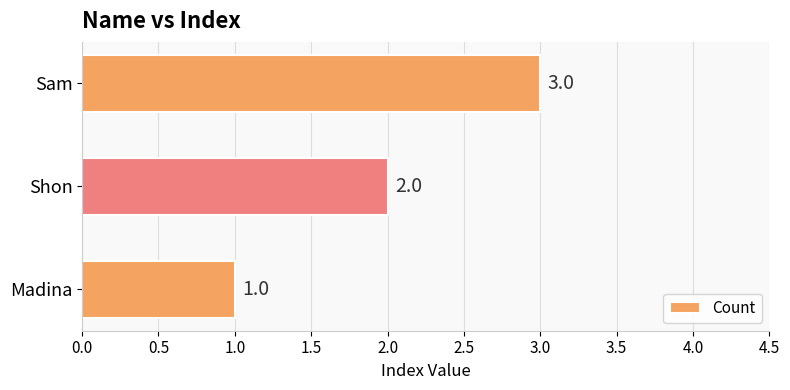

Which has a higher value, Madina or Shon?

Shon